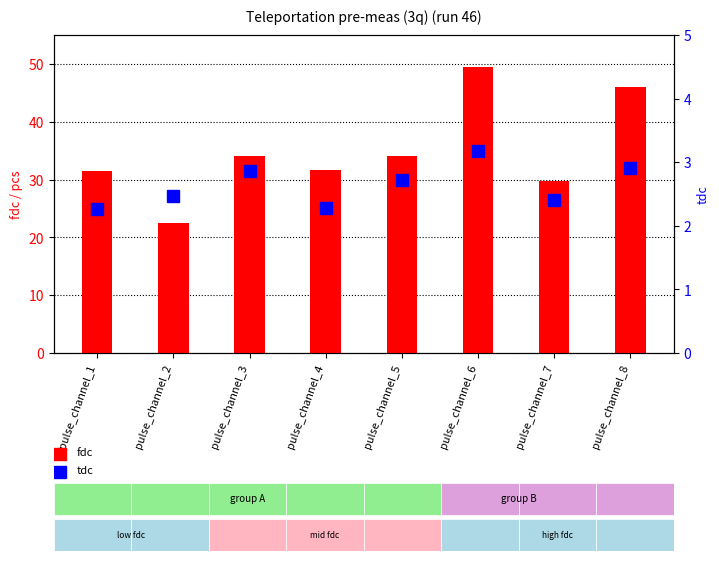

At which category is the sum across all series the highest?

pulse_channel_6